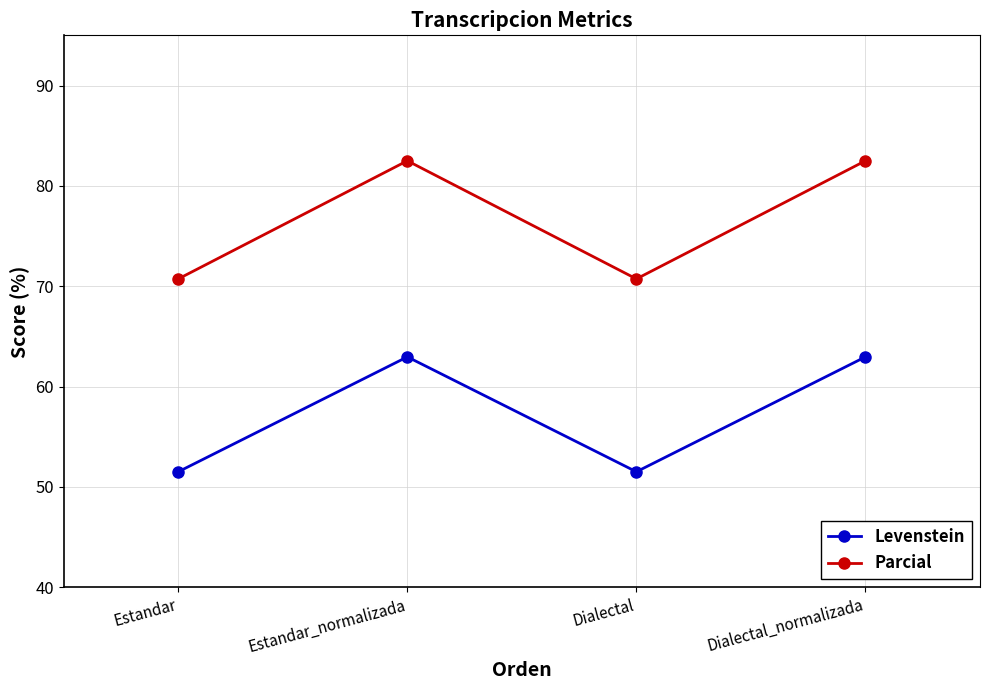

What is the total value across all series at Estandar?

122.2